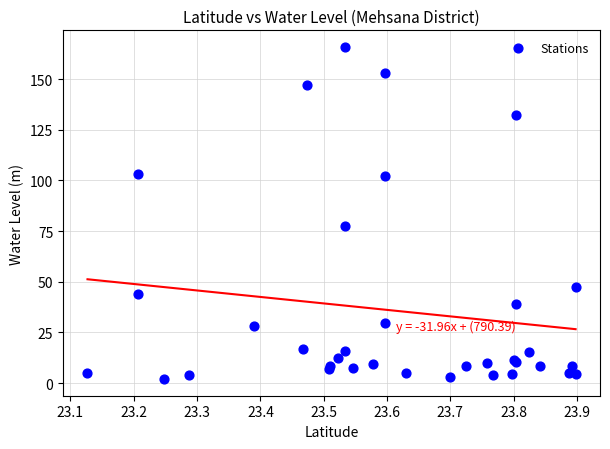

What Y value in the scatter plot is closest to 83?

77.7